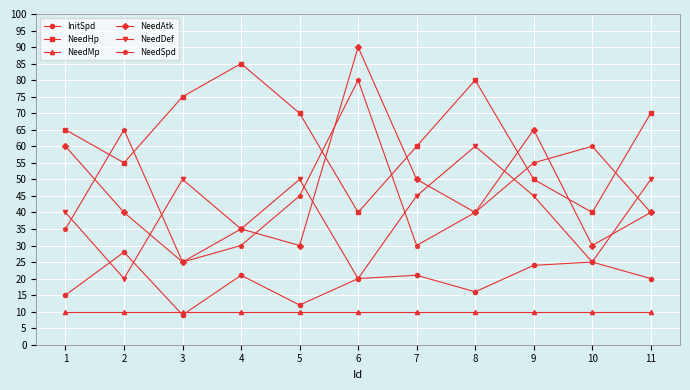

How many series are shown in this chart?

6